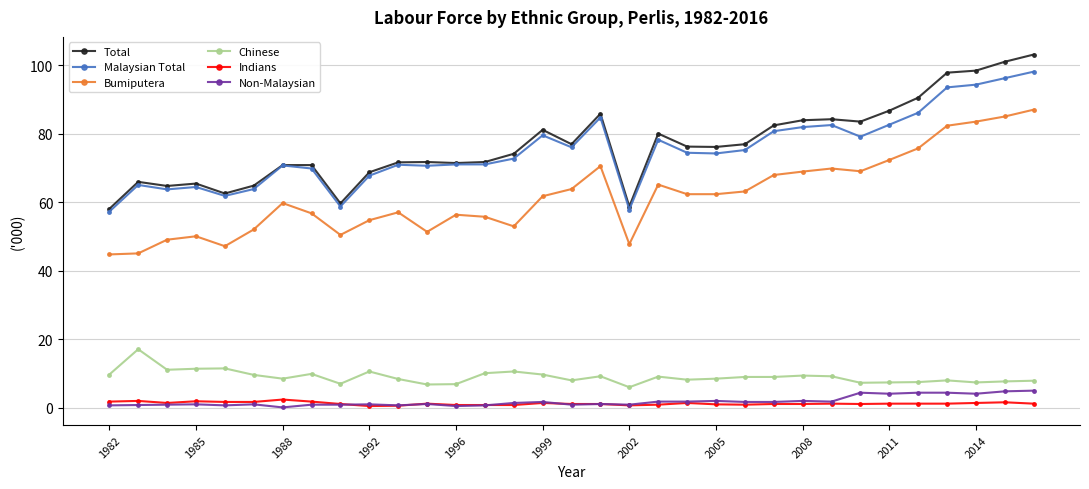

What is the value of the Malaysian Total point at the 9th from the left?

58.8